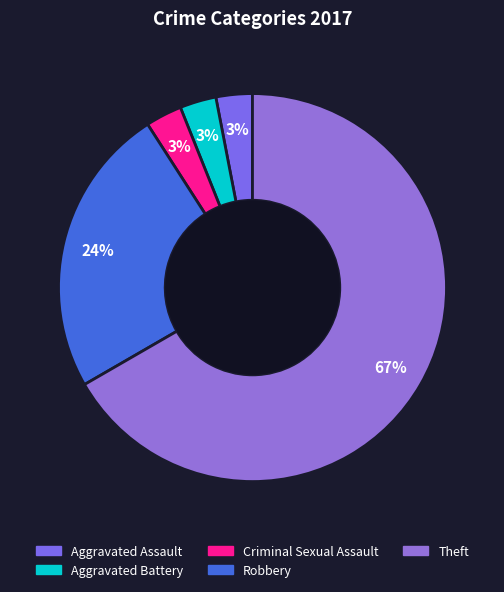

Which slice is the smallest?

Aggravated Assault